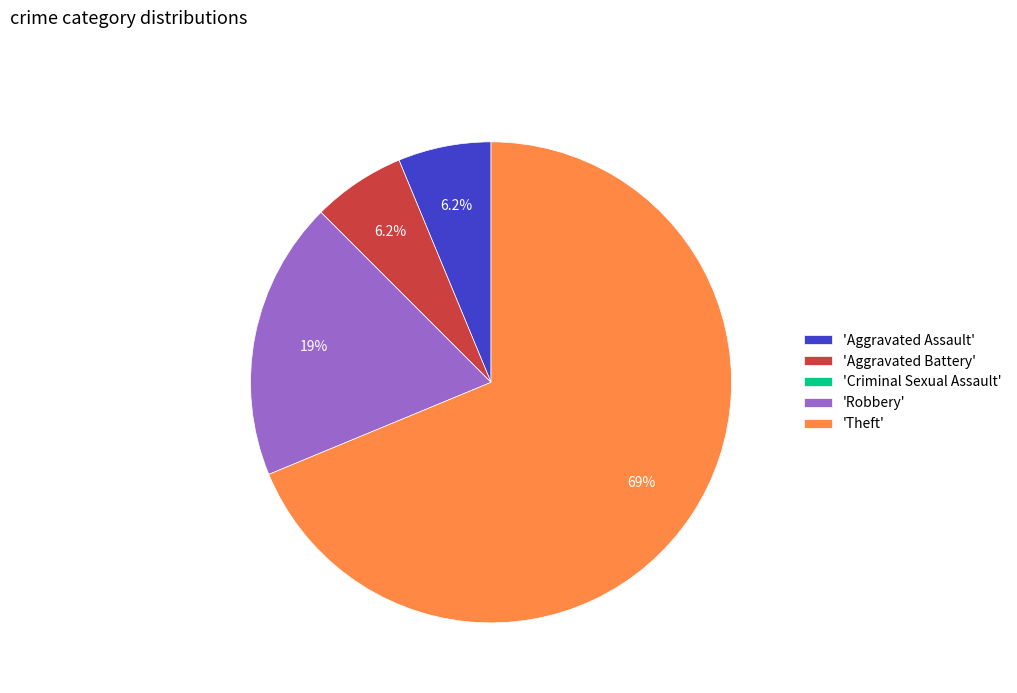

What percentage do 'Robbery' and 'Aggravated Assault' together represent?

25.0%